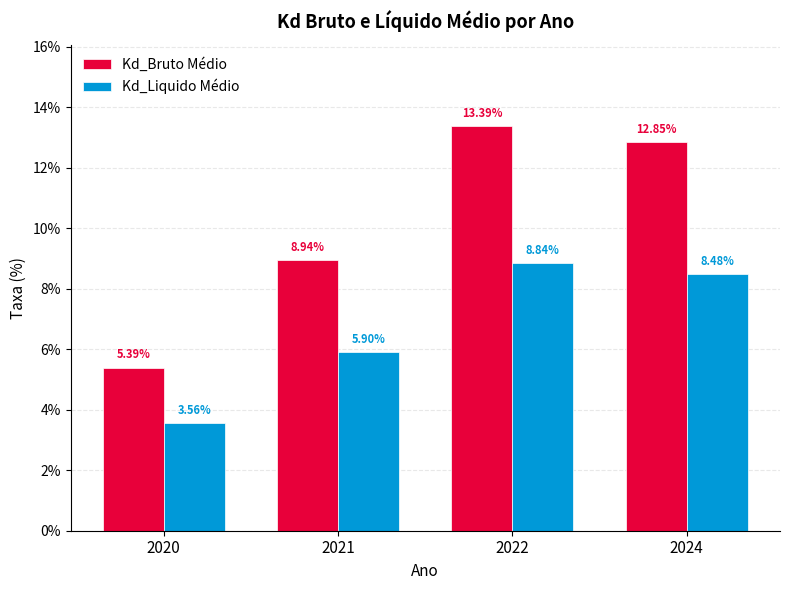

What are all the series names shown in the legend?

Kd_Bruto Médio, Kd_Liquido Médio